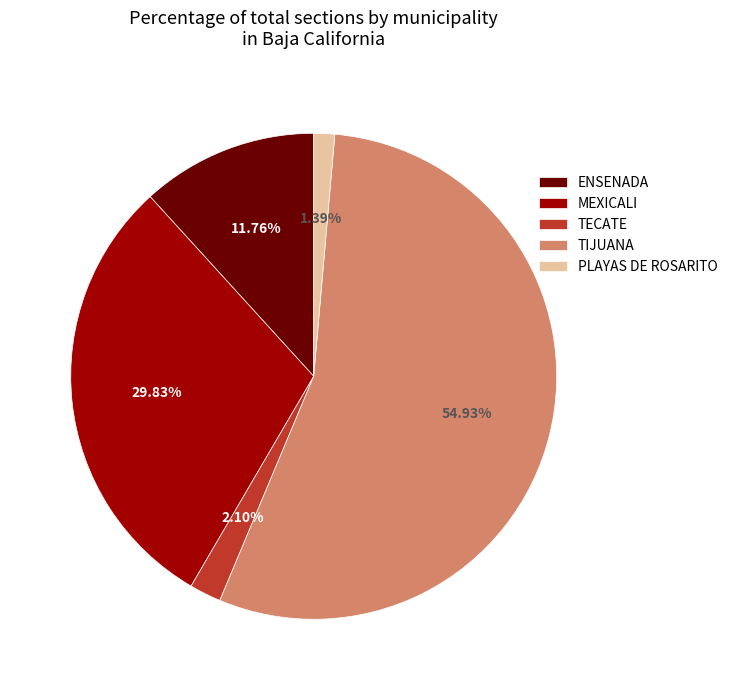

What percentage is the TECATE slice, to the nearest percent?

2%